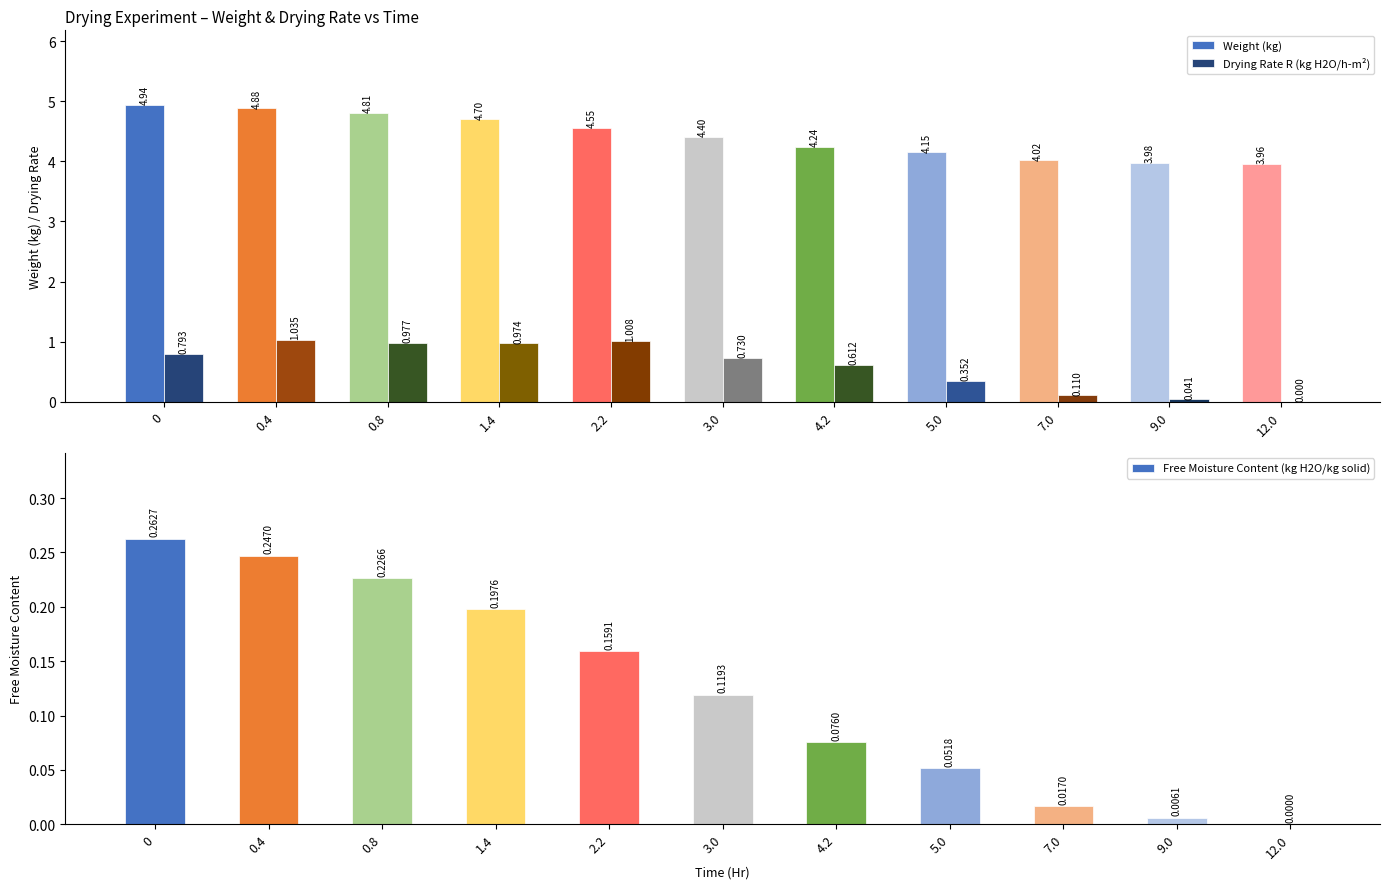

List the labels in order of Drying Rate R (kg H2O/h-m²) value, smallest first.

12.0, 9.0, 7.0, 5.0, 4.2, 3.0, 0, 1.4, 0.8, 2.2, 0.4